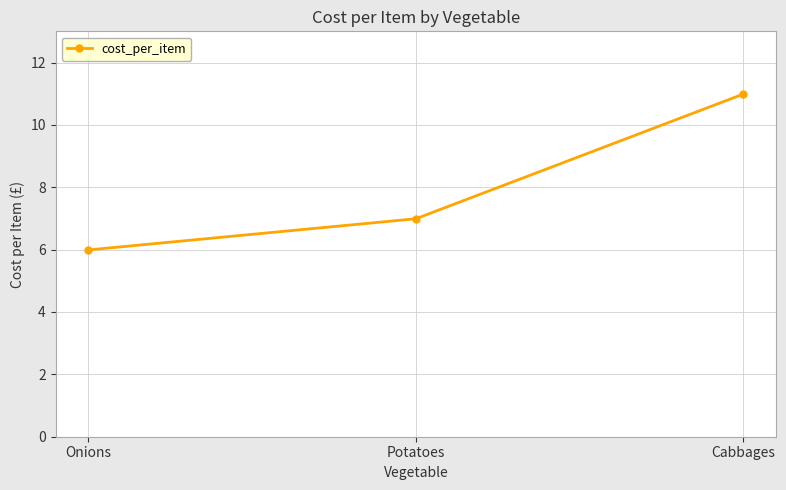

List the labels in order of value, smallest first.

Onions, Potatoes, Cabbages